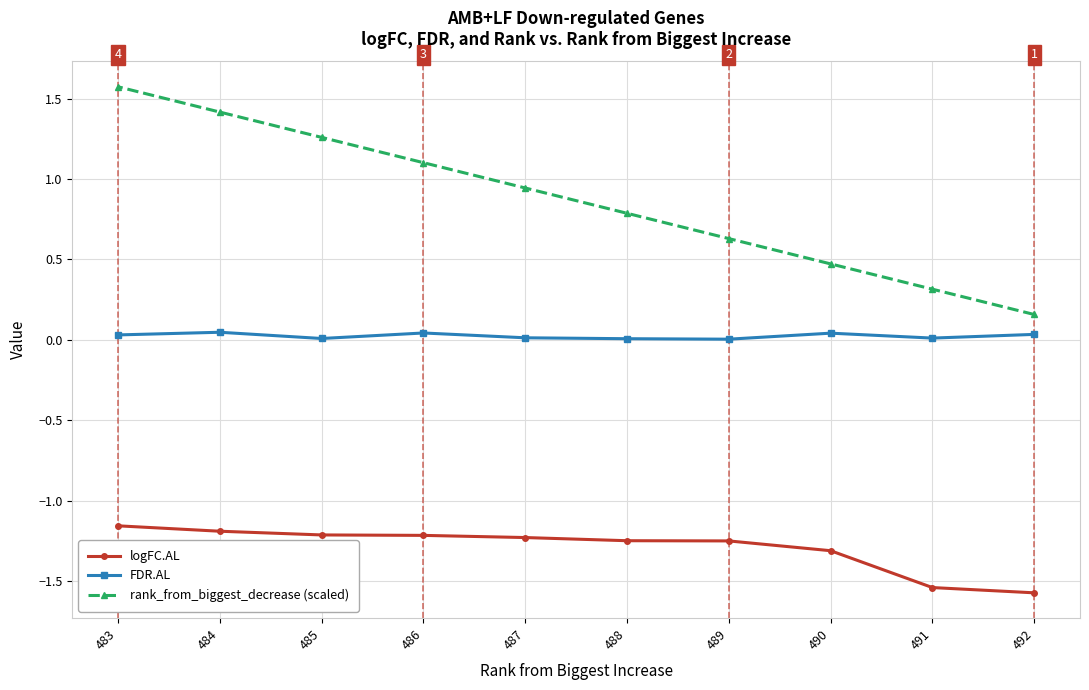

Reading left to right, transcribe all the data shown in this chart.

logFC.AL: 492=-1.6	491=-1.5	490=-1.3	489=-1.3	488=-1.2	487=-1.2	486=-1.2	485=-1.2	484=-1.2	483=-1.2
FDR.AL: 492=0.0	491=0.0	490=0.0	489=0.0	488=0.0	487=0.0	486=0.0	485=0.0	484=0.0	483=0.0
rank_from_biggest_decrease (scaled): 492=0.2	491=0.3	490=0.5	489=0.6	488=0.8	487=0.9	486=1.1	485=1.3	484=1.4	483=1.6